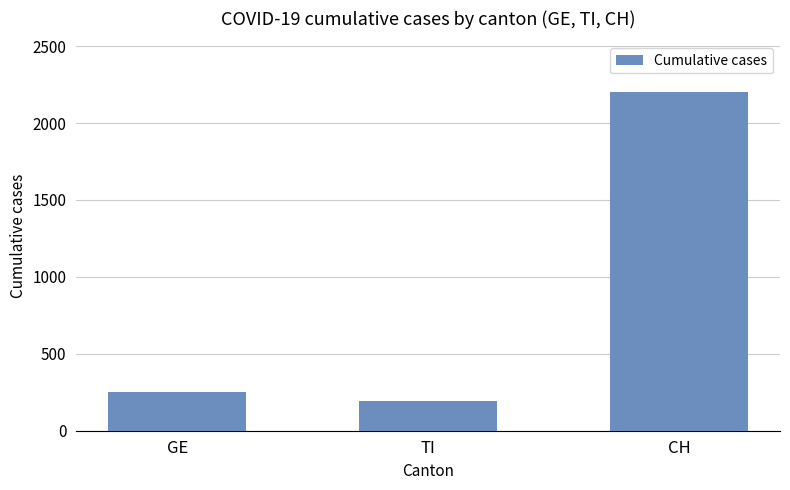

Between TI and CH, which is larger?

CH